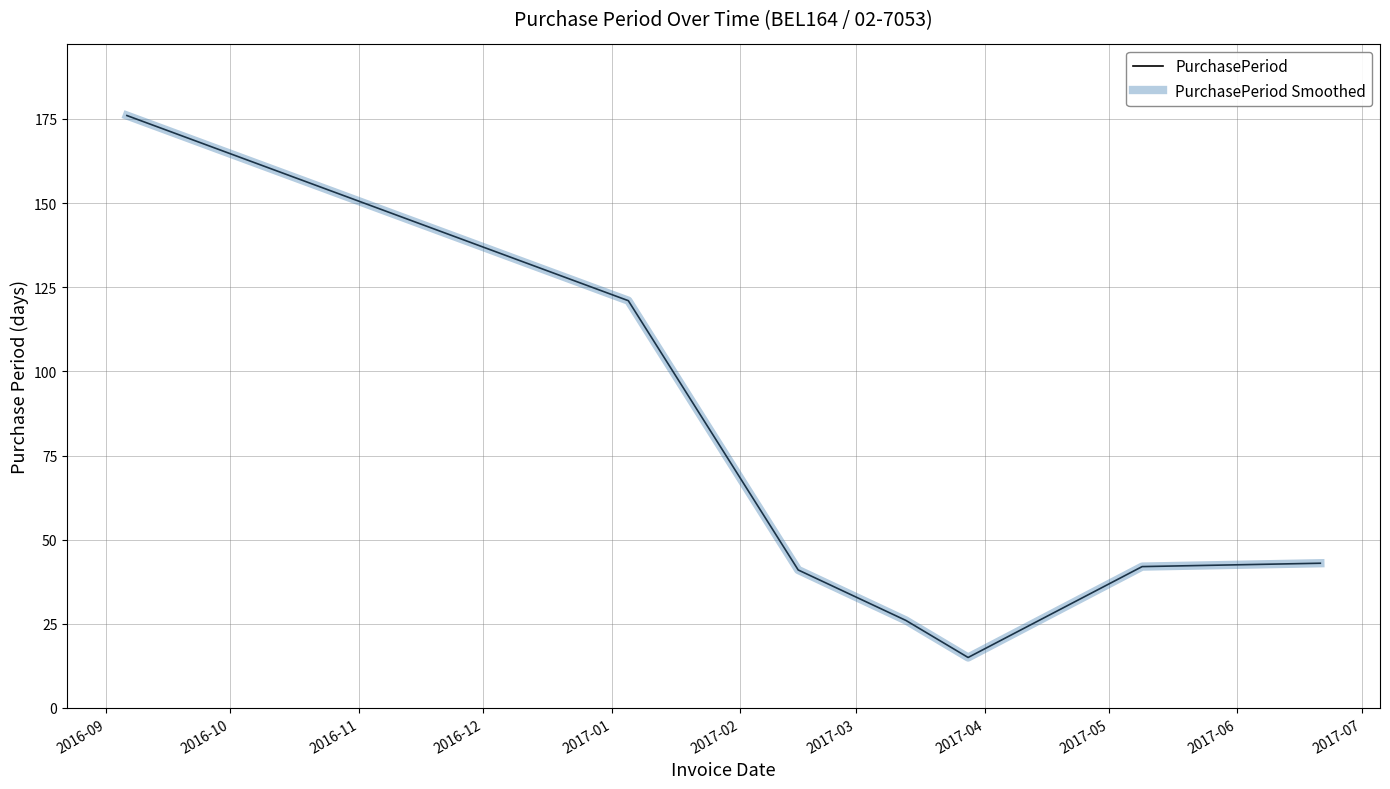

Is this an area chart (filled region under the line)?

No